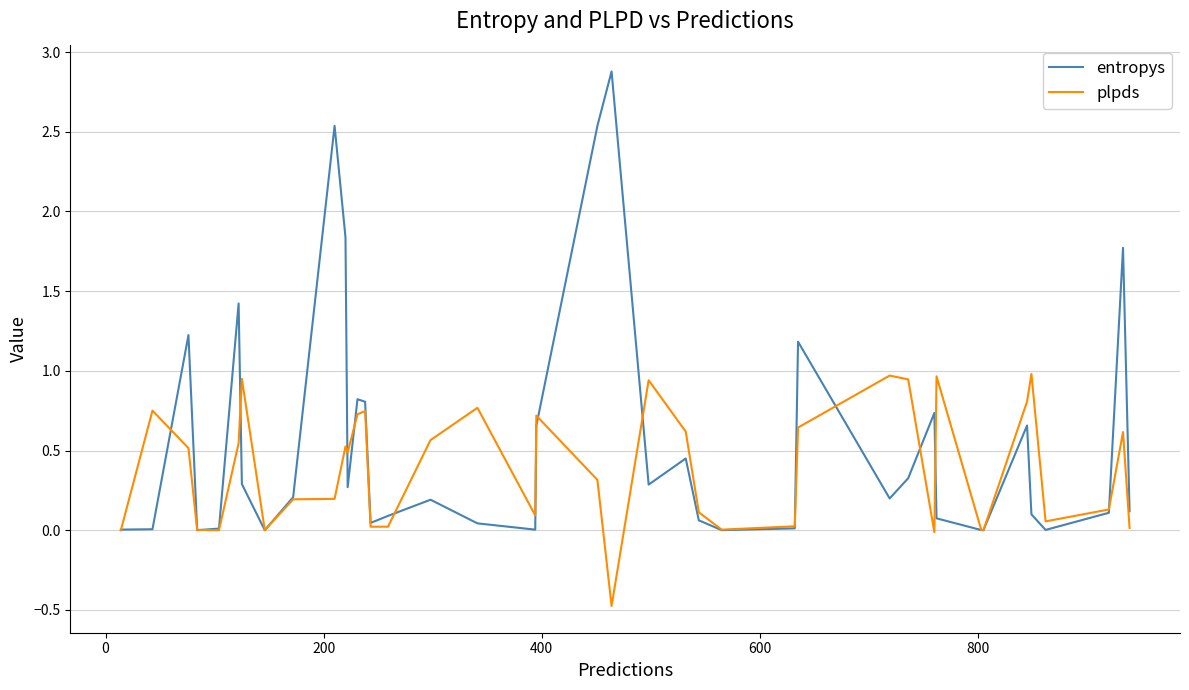

Which series has the largest range (max minus min)?

entropys